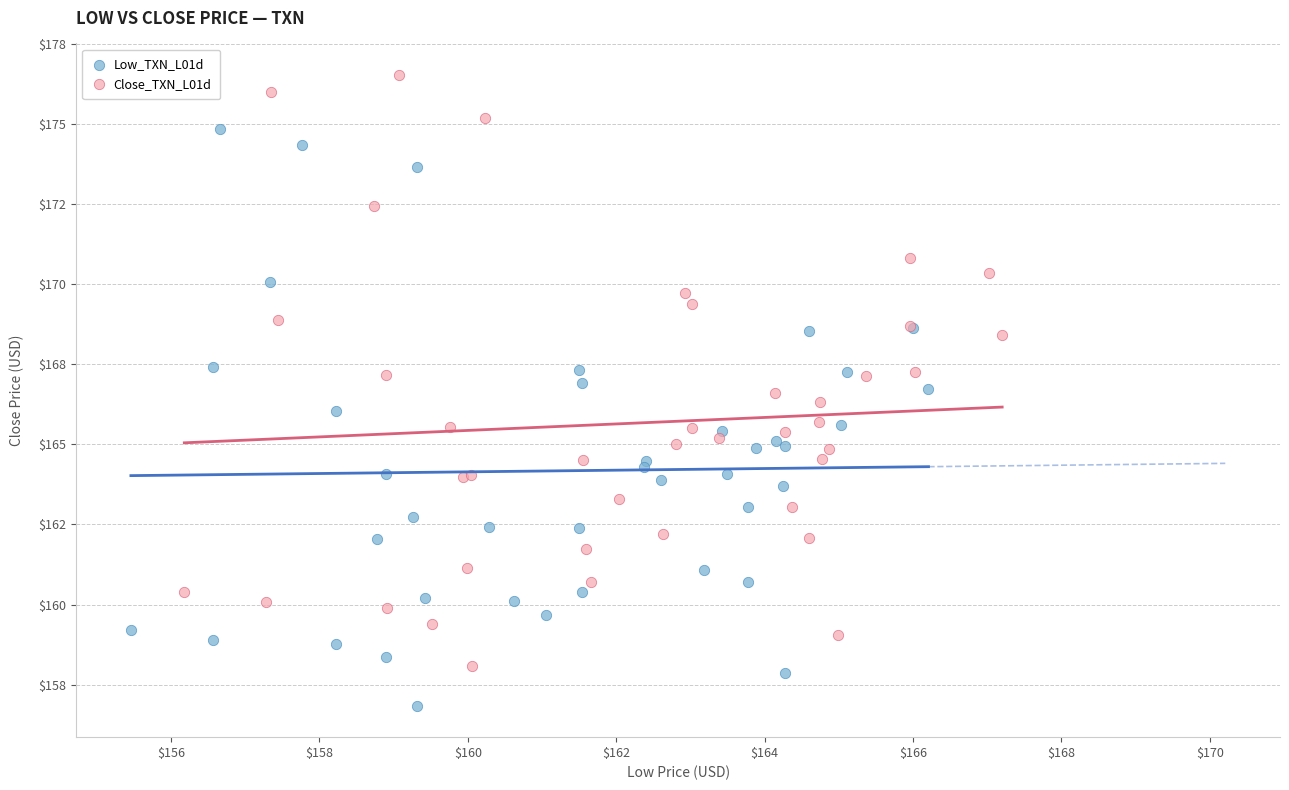

What are all the series names shown in the legend?

Low_TXN_L01d, Close_TXN_L01d